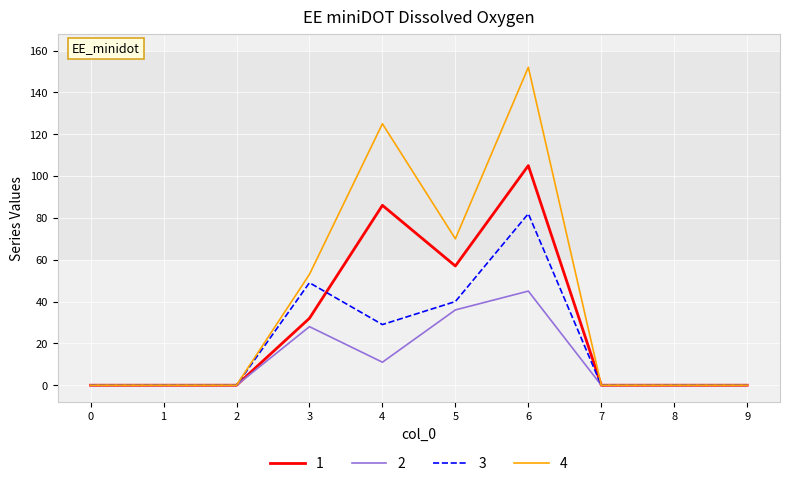

At which category is the sum across all series the highest?

6